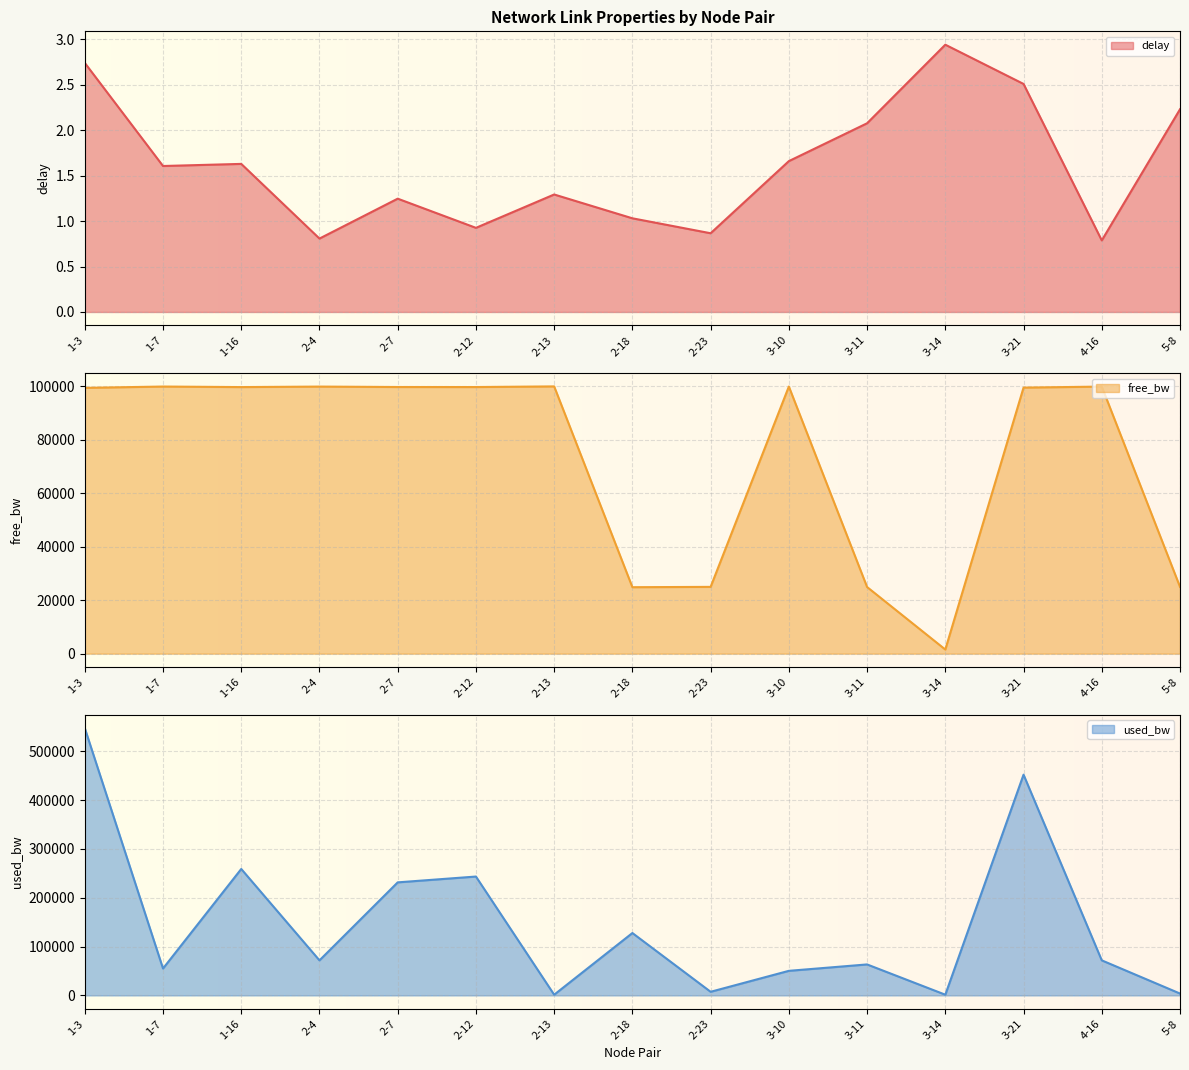

Is it true that used_bw equals 451869.6 at 3-21?

True